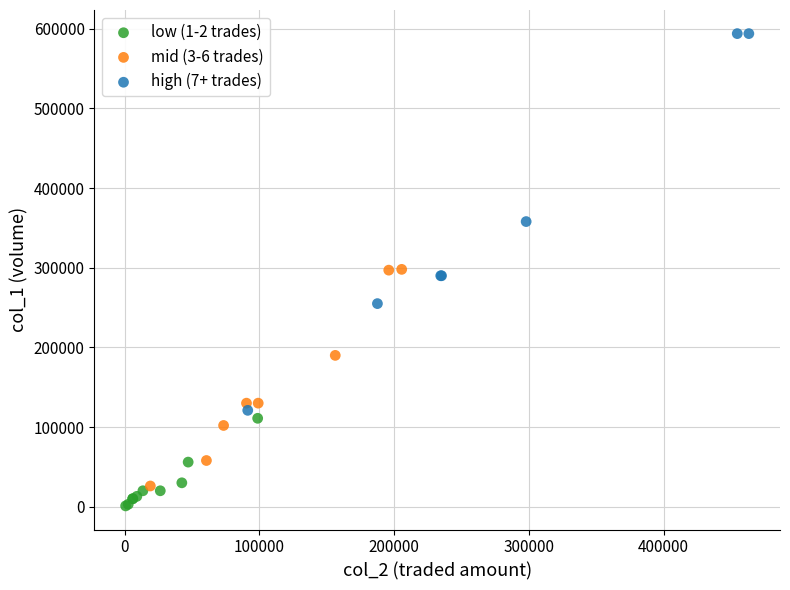

Which series contains the highest Y value?

high (7+ trades)